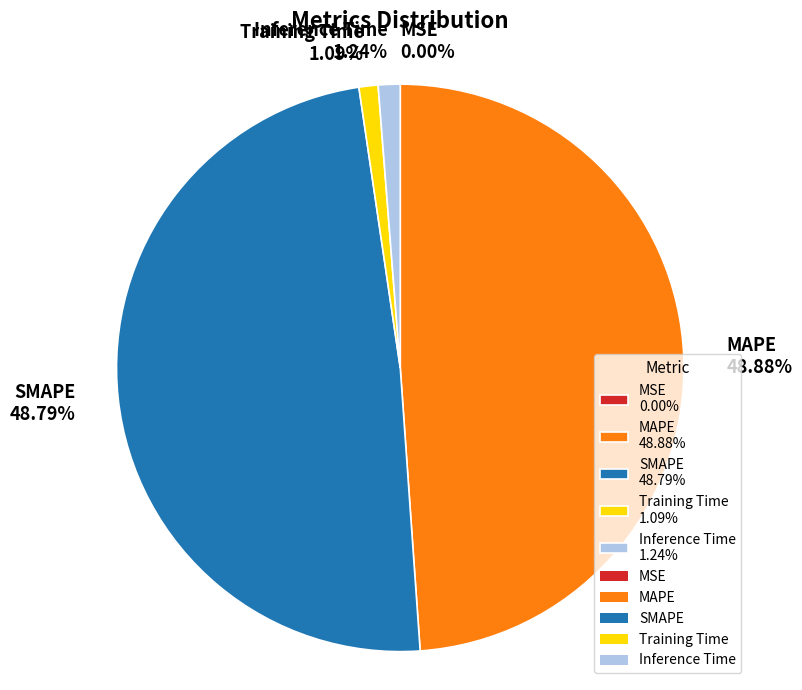

True or false: SMAPE accounts for 49% of the total.

True